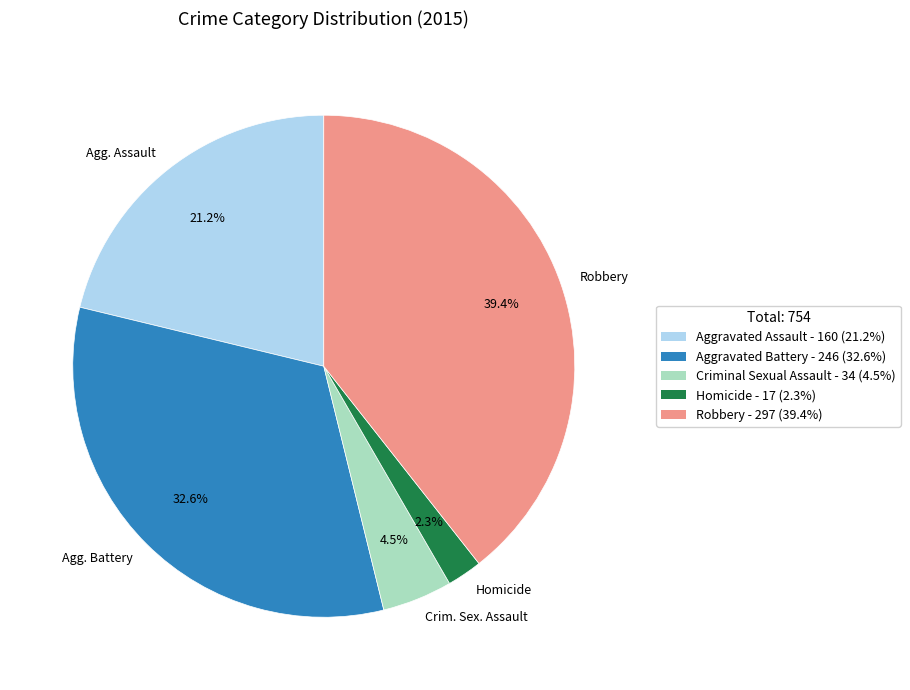

Between Robbery and Homicide, which is larger?

Robbery